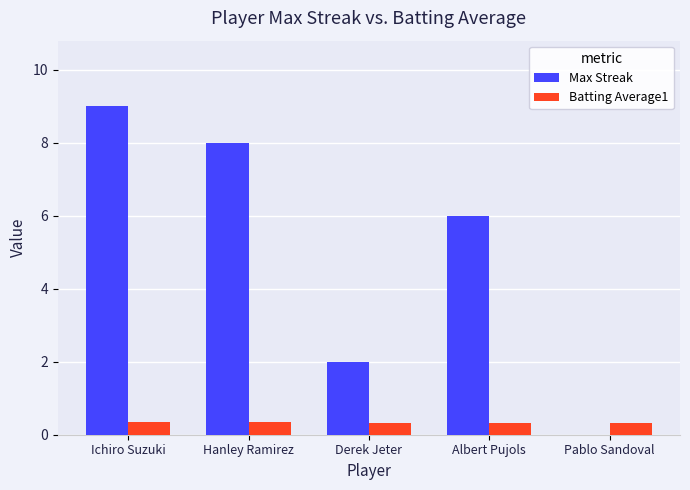

Which series changed the most between Hanley Ramirez and Pablo Sandoval?

Max Streak